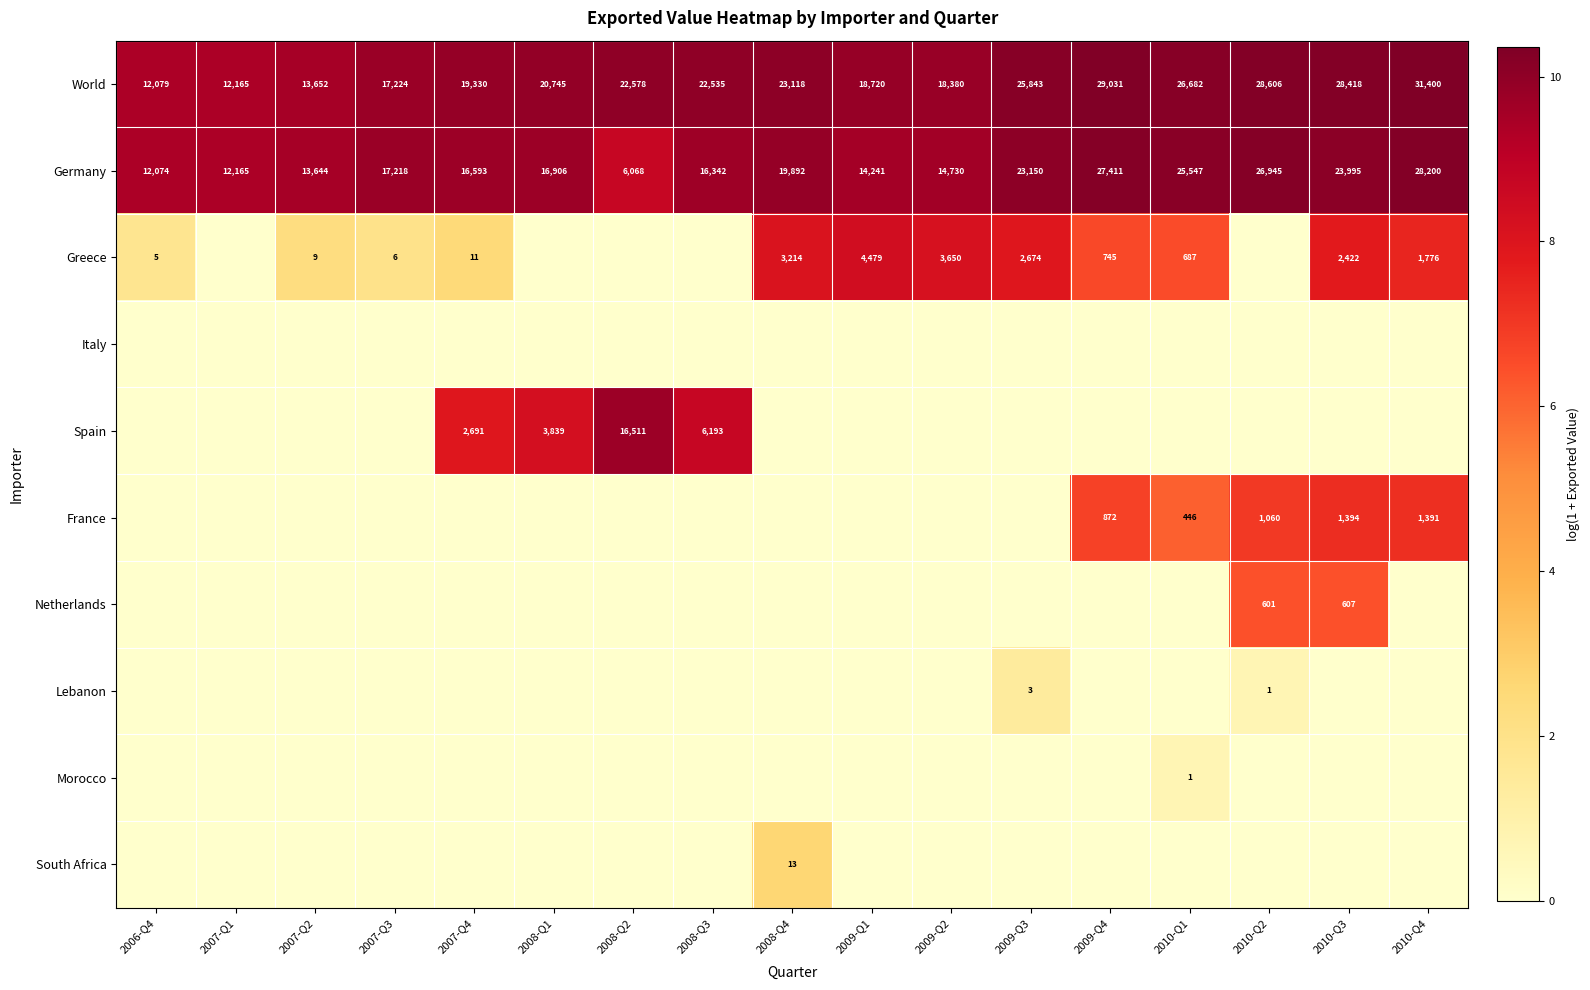

True or false: World has a value of 18380 at 2009-Q2.

True